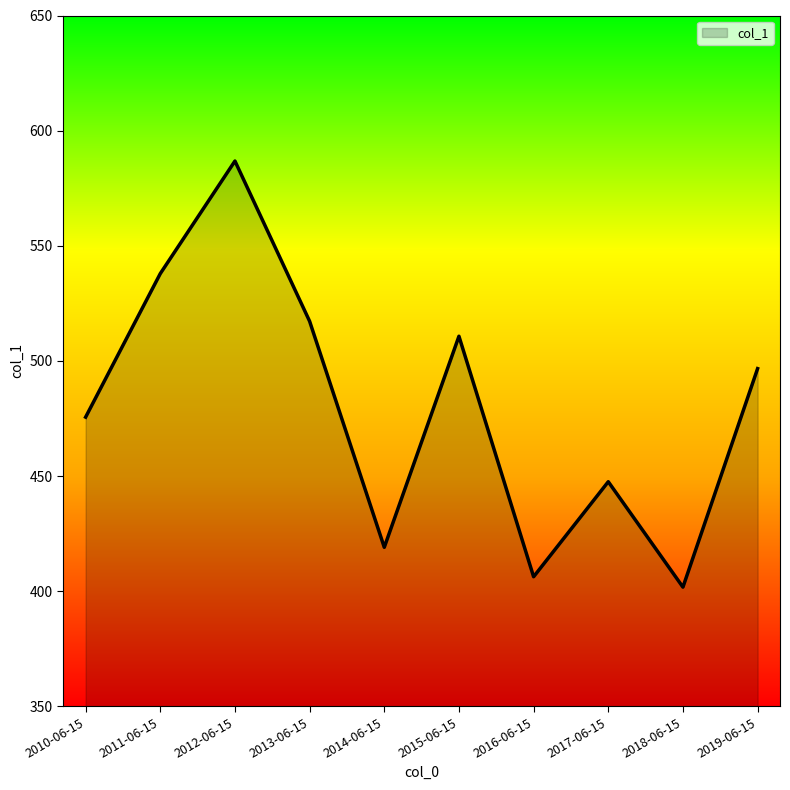

Rank the categories by value from lowest to highest.

2018-06-15, 2016-06-15, 2014-06-15, 2017-06-15, 2010-06-15, 2019-06-15, 2015-06-15, 2013-06-15, 2011-06-15, 2012-06-15